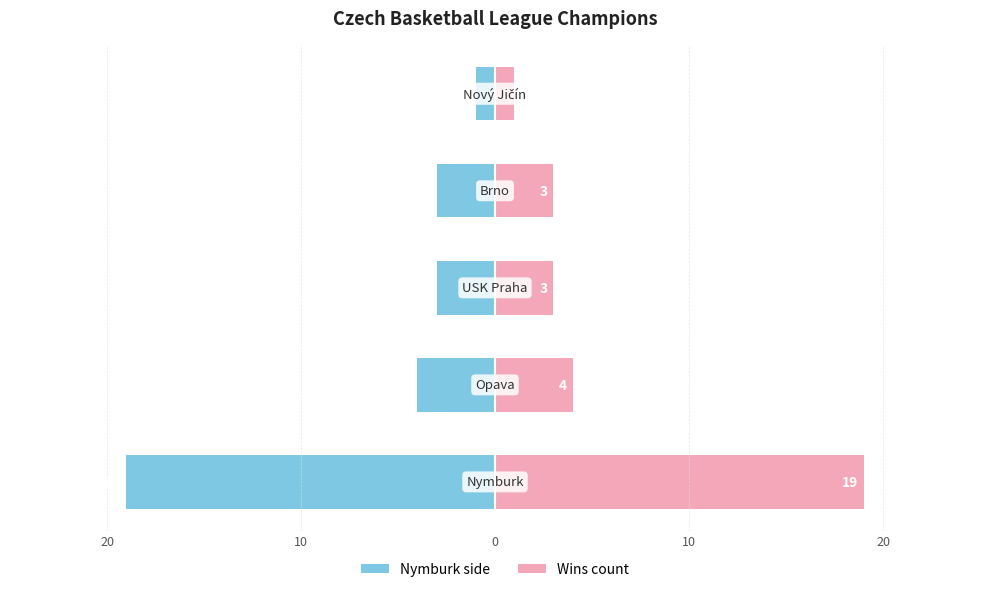

What is the approximate value of Champions Amount (right) at 20?

19